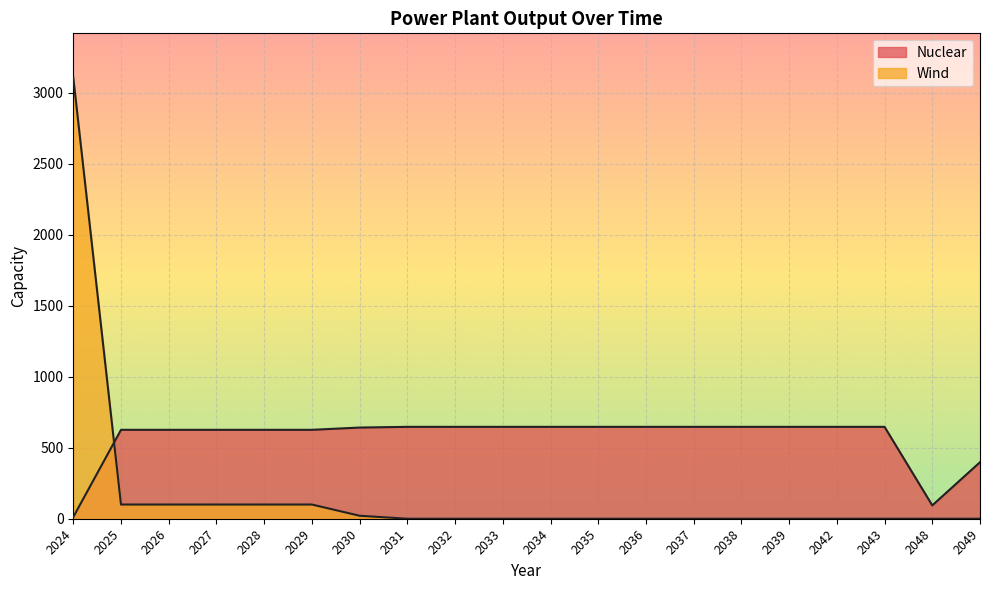

What is the value of the Nuclear point at the 8th from the left?

647